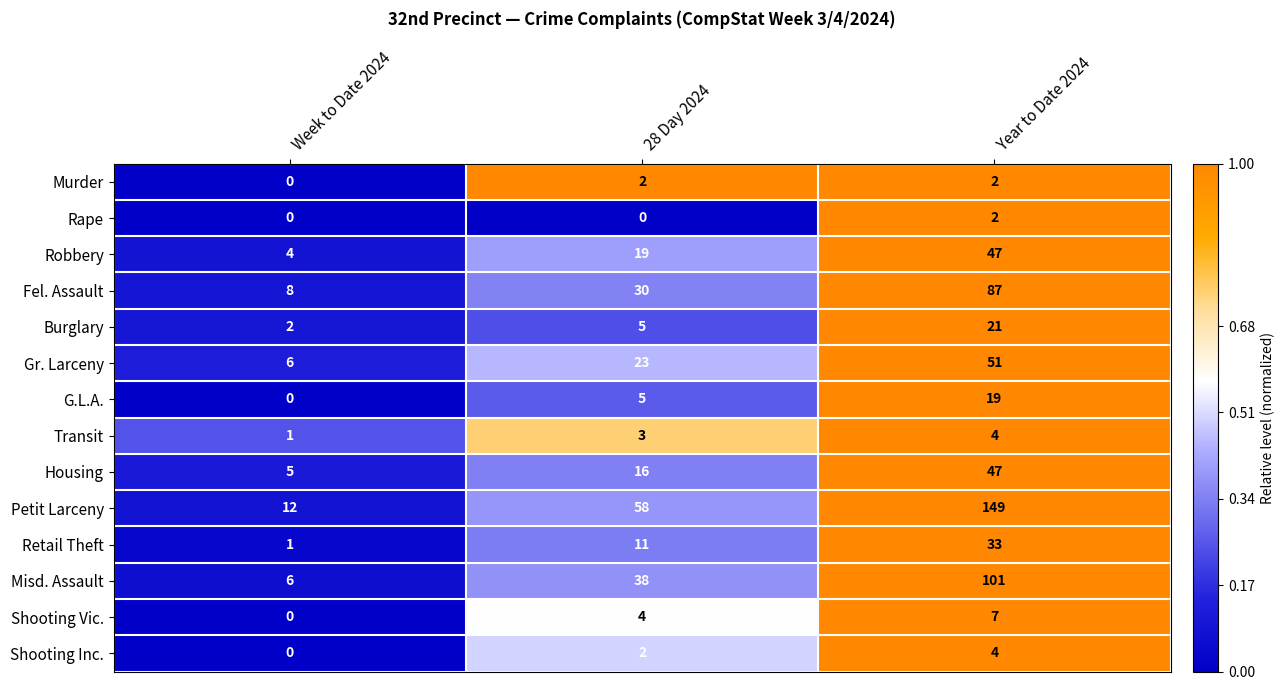

Which series has the largest range (max minus min)?

Petit Larceny